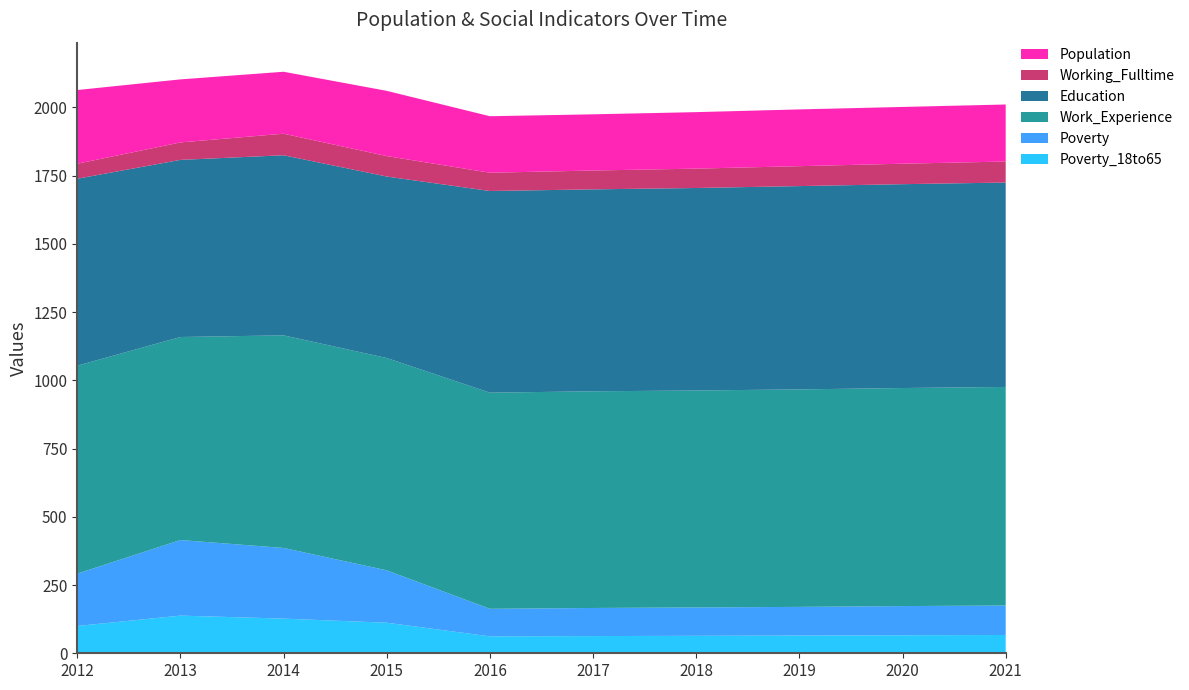

Reading right to left, transcribe all the data shown in this chart.

Poverty_18to65: 67	66	65	64	63	62	112	127	138	100
Poverty: 108	107	105	104	103	101	192	259	277	192
Work_Experience: 801	799	797	795	794	792	778	779	744	762
Education: 749	747	745	742	740	739	665	660	649	685
Working_Fulltime: 77	75	73	71	69	67	75	79	64	55
Population: 209	208	208	207	206	207	239	227	231	270